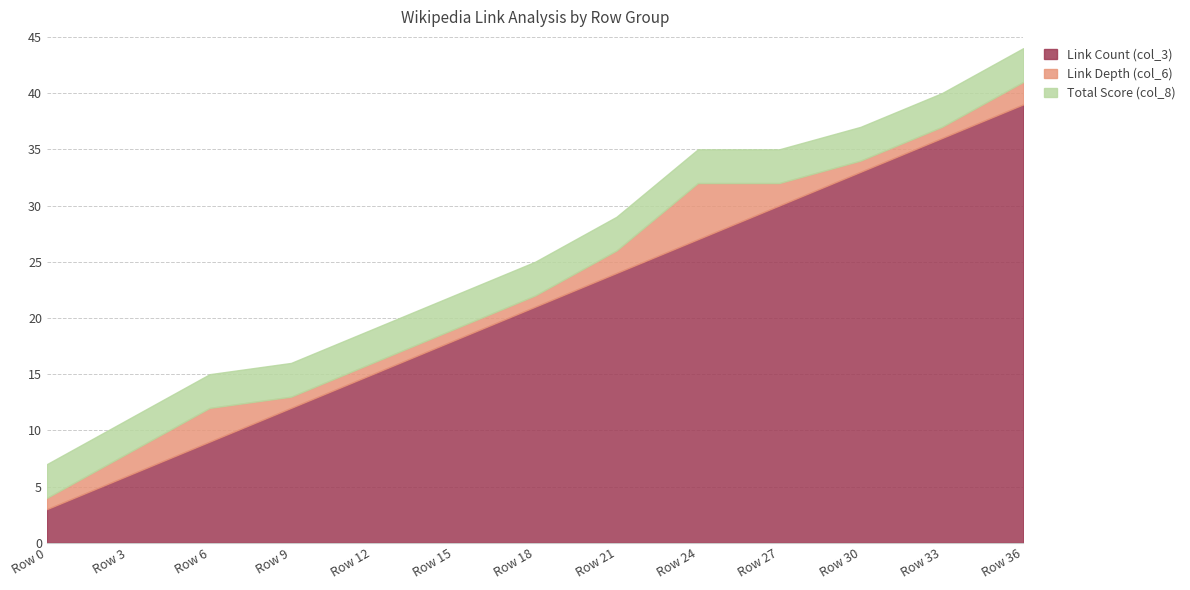

True or false: Link Count (col_3) and Link Depth (col_6) intersect in this chart.

False